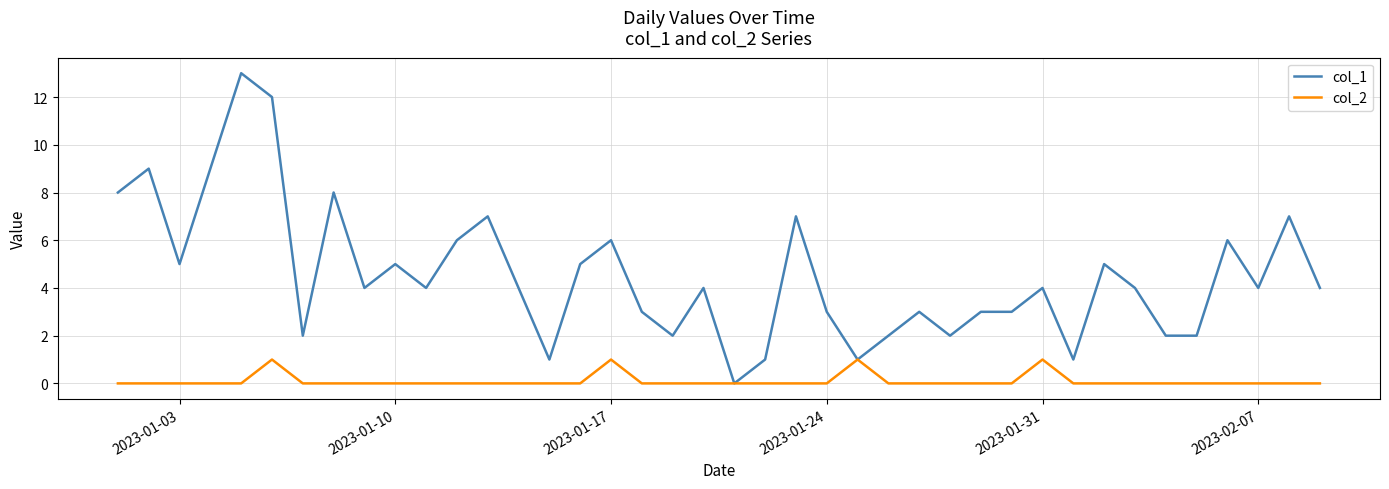

Which series has the largest total across all categories?

col_1